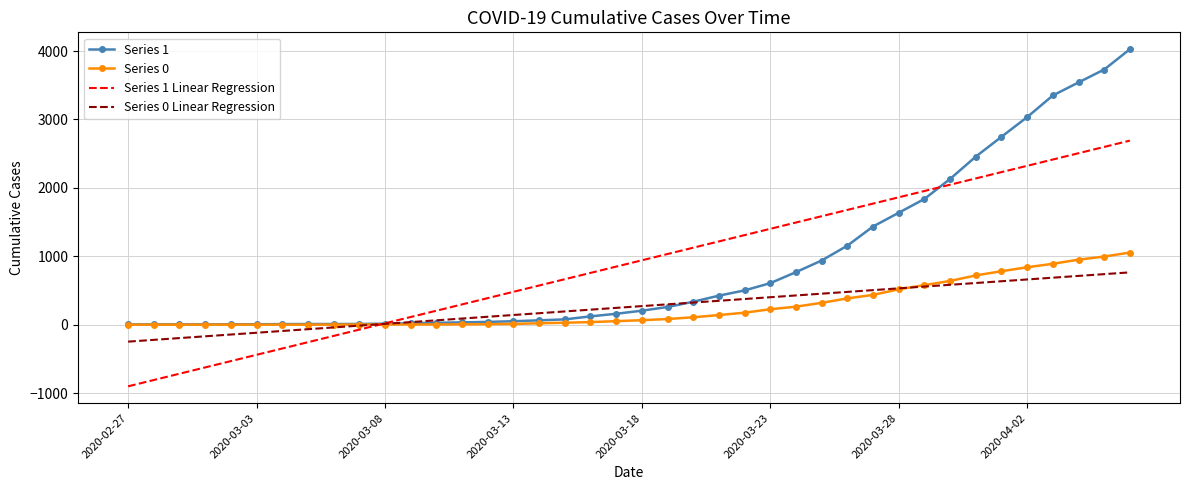

Rank the series by their maximum value, from highest to lowest.

Series 1, Series 1 Linear Regression, Series 0, Series 0 Linear Regression